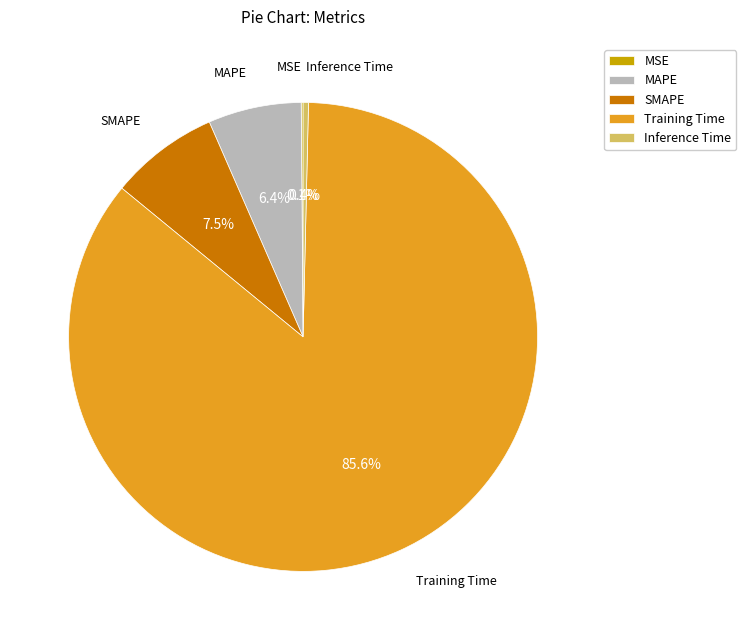

Which category has the biggest portion of the pie?

Training Time